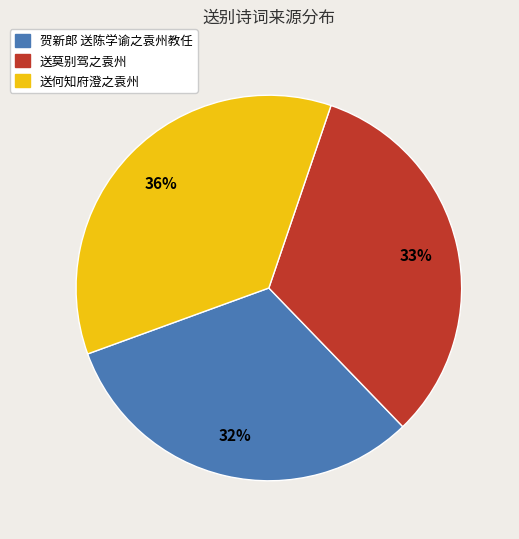

Do 贺新郎 送陈学谕之袁州教任 and 送莫别驾之袁州 together represent more than half of the pie?

Yes